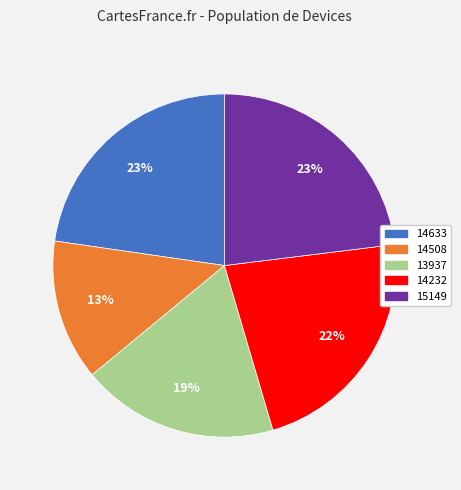

To the nearest percent, what is the combined percentage of 14633 and 14508?

36%